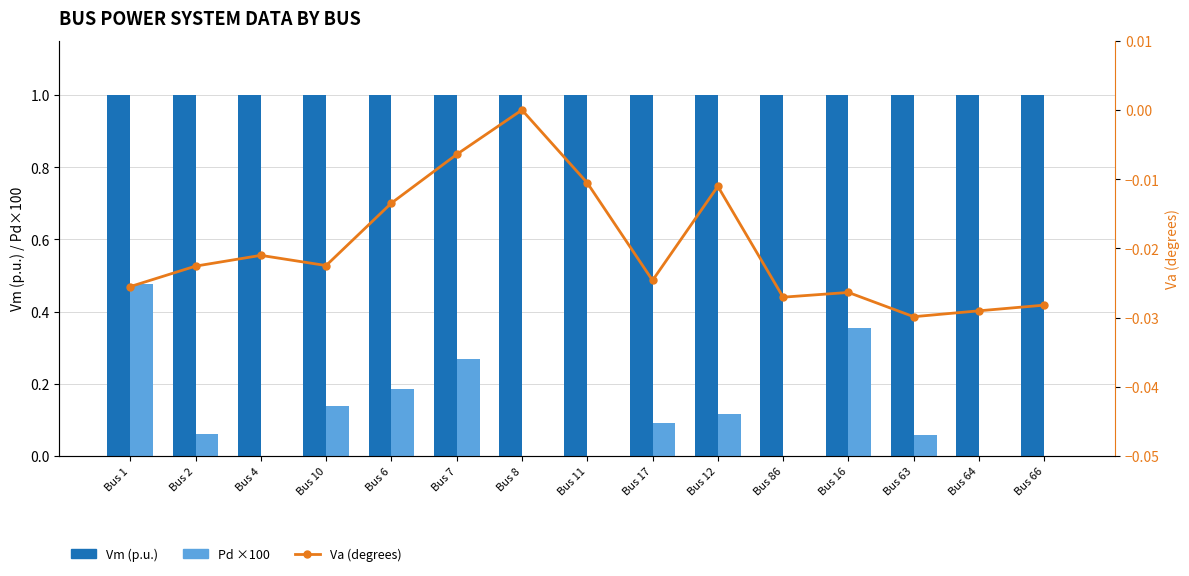

Which series has the largest range (max minus min)?

Pd ×100